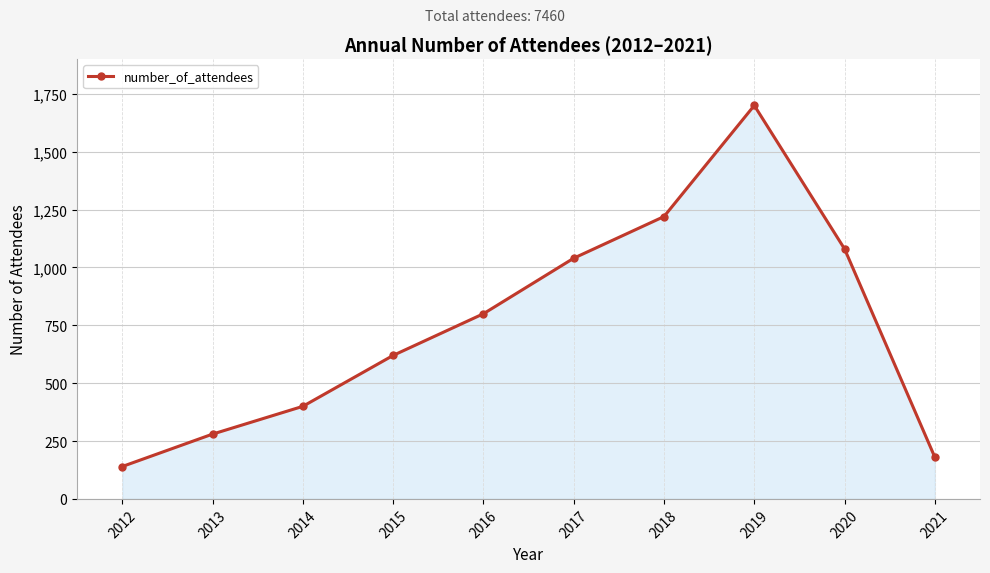

List the labels in order of value, largest first.

2019, 2018, 2020, 2017, 2016, 2015, 2014, 2013, 2021, 2012